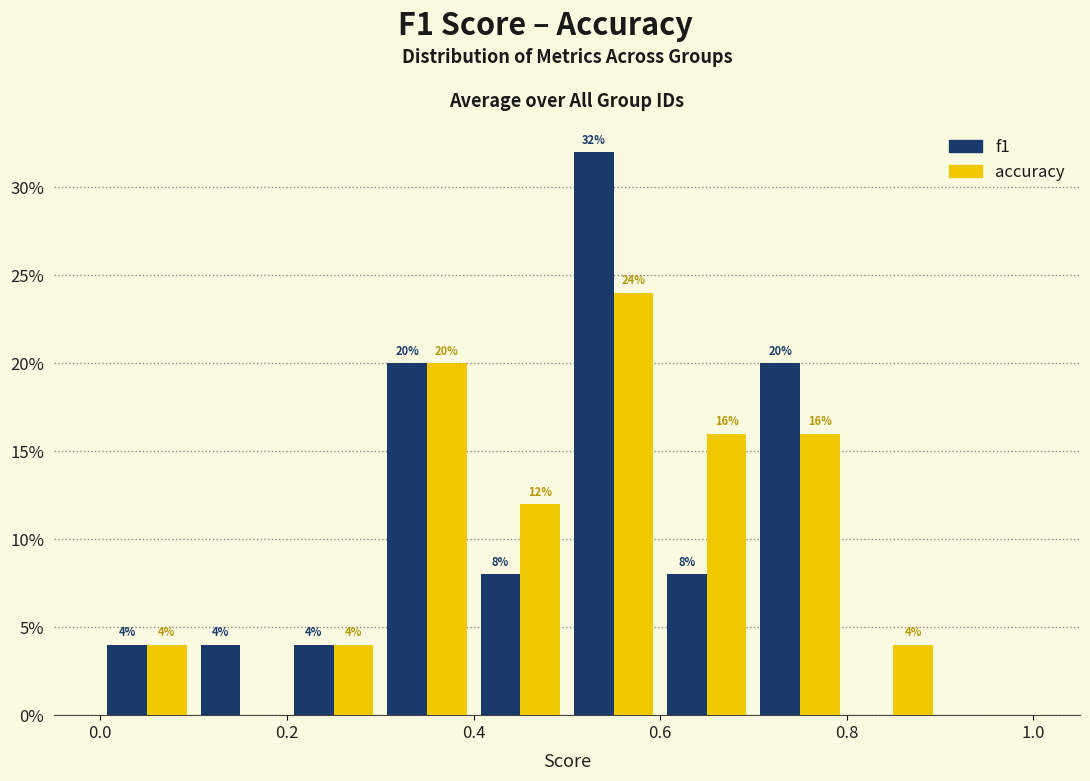

In the accuracy series, which range on the x-axis has the tallest bar?

0.5 to 0.6